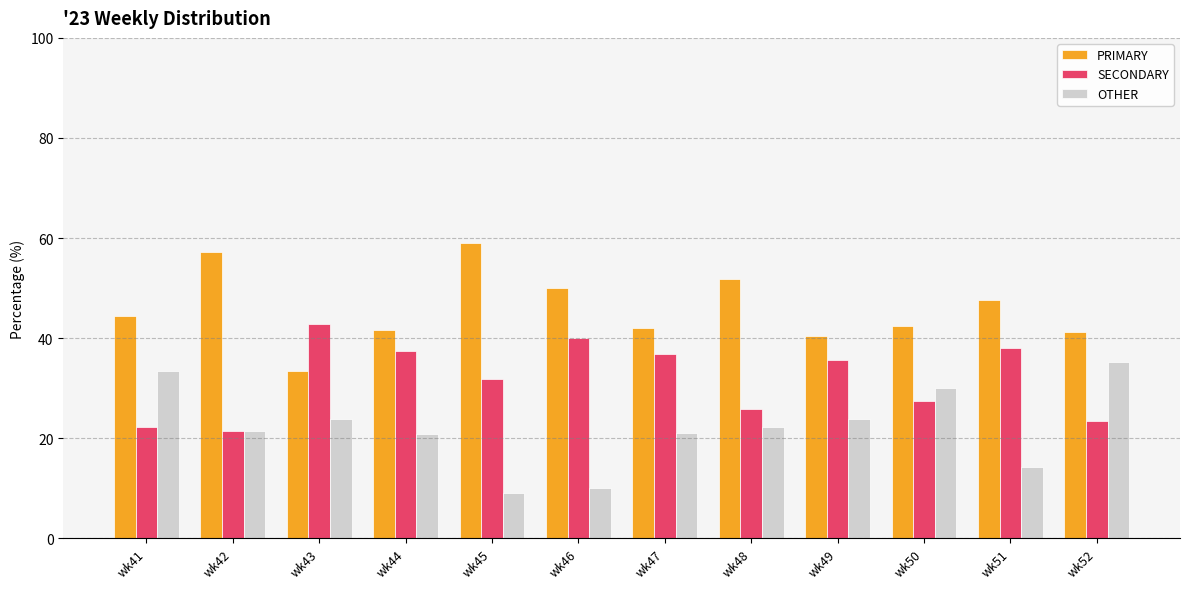

What is the smallest value displayed?

9.1